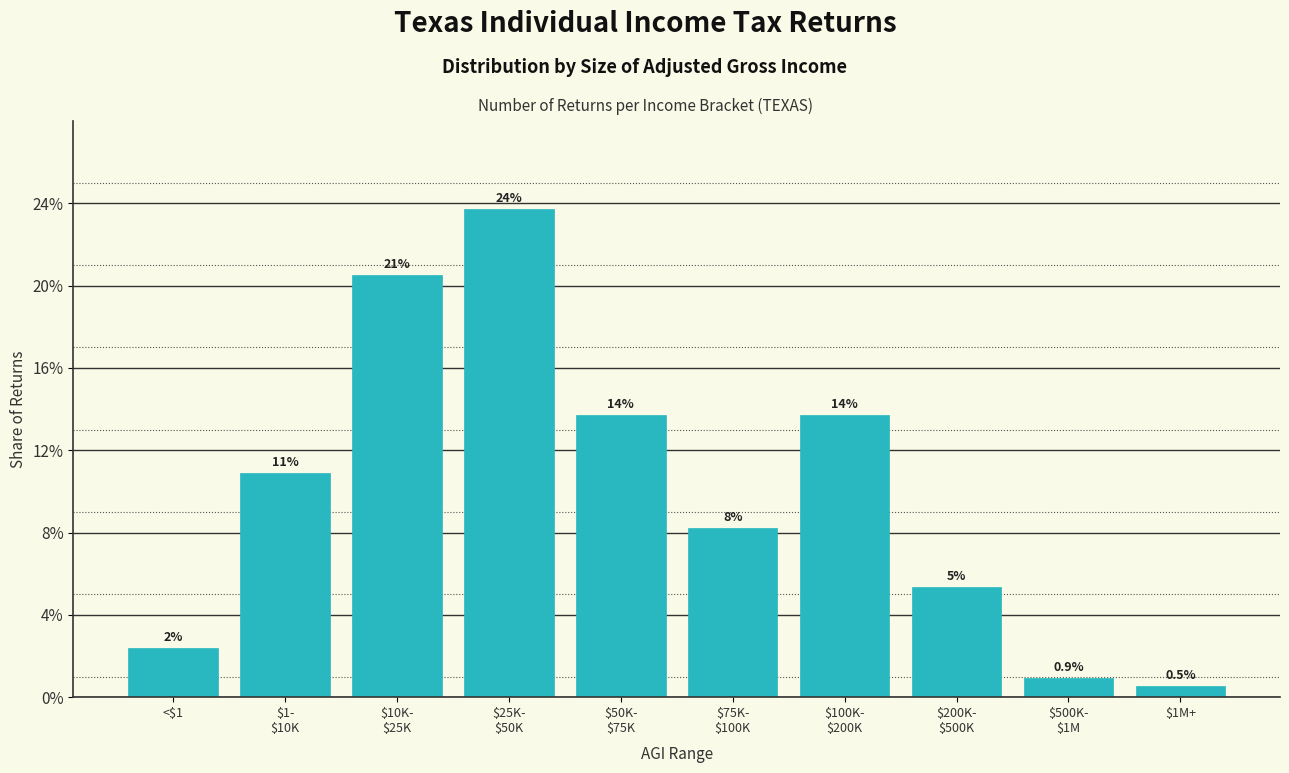

Are the bars horizontal?

No